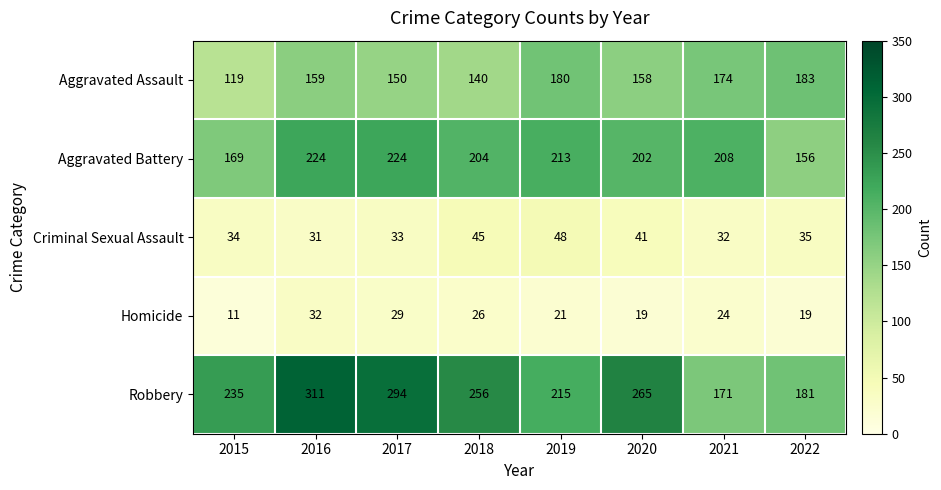

At which label does Aggravated Battery first exceed 208?

2016